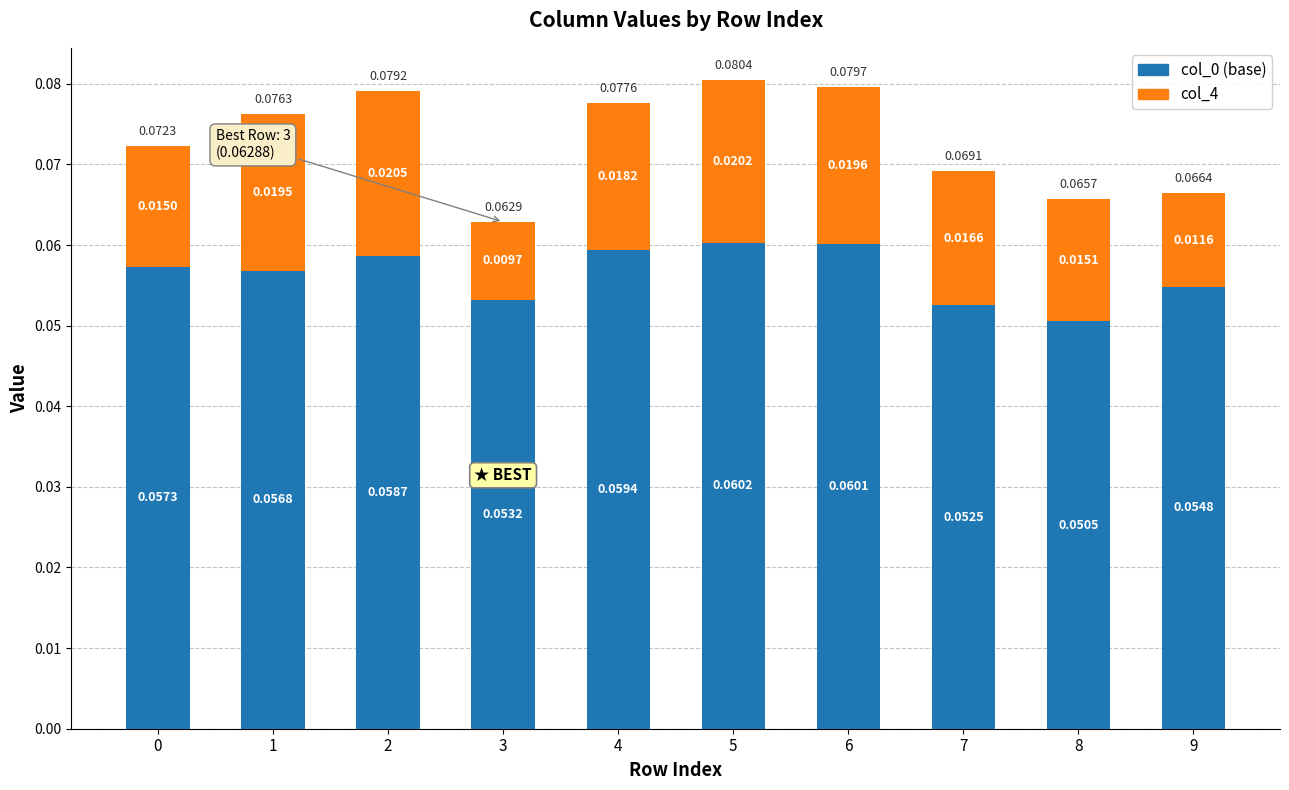

At which category is the sum across all series the highest?

5